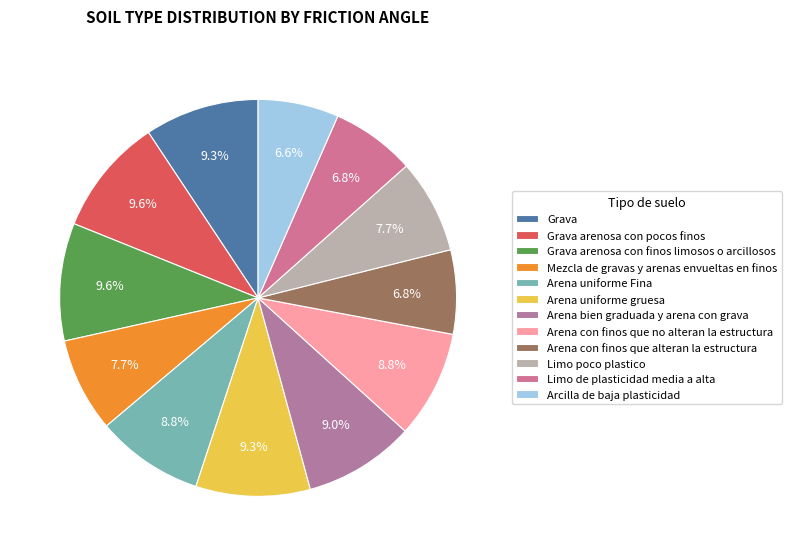

To the nearest percent, what is the average slice percentage?

8%